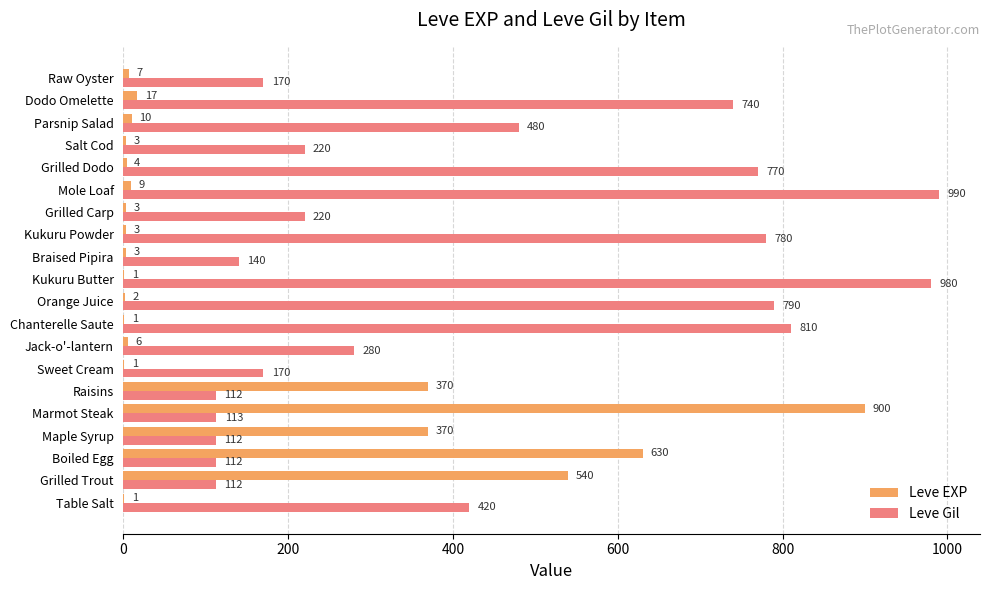

What is the sum of the Leve Gil values at Grilled Dodo and Braised Pipira?

910